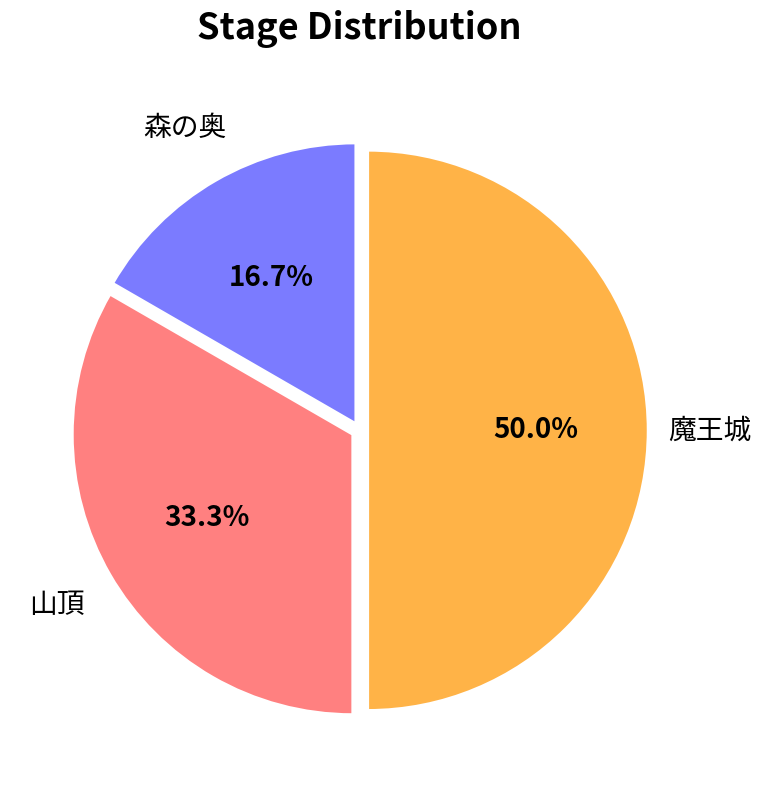

How many slices are in this pie chart?

3